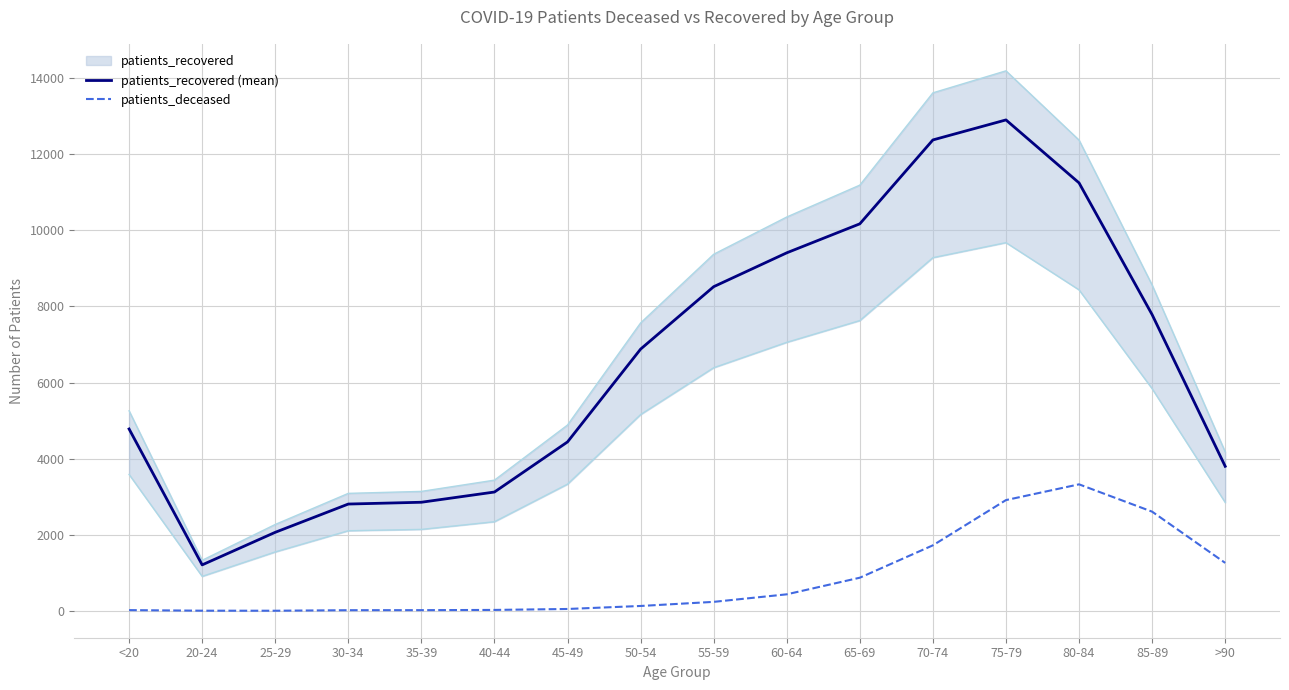

What is the total value across all series at 75-79?

15814